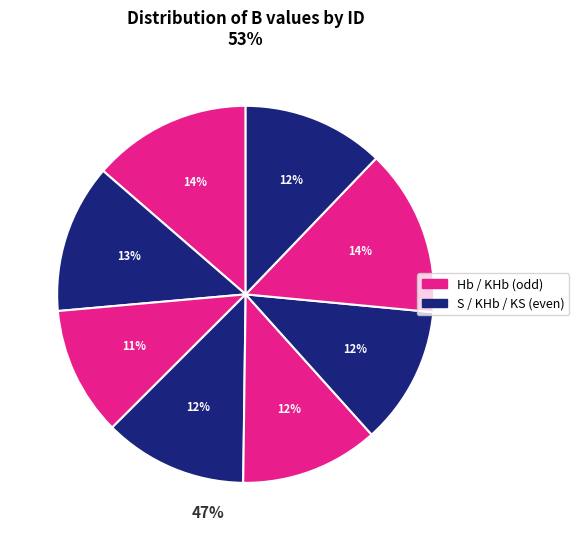

Is there a majority slice in this chart?

No